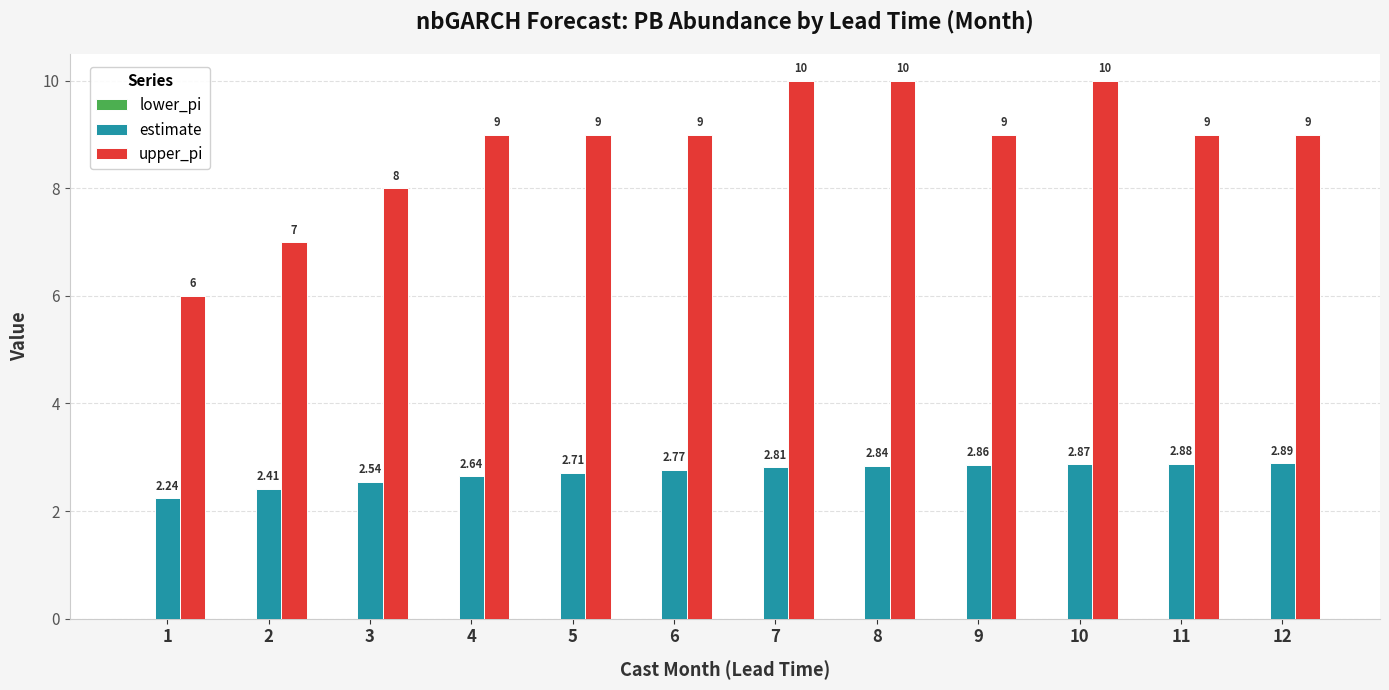

List the series in order of their overall mean, lowest first.

estimate, upper_pi